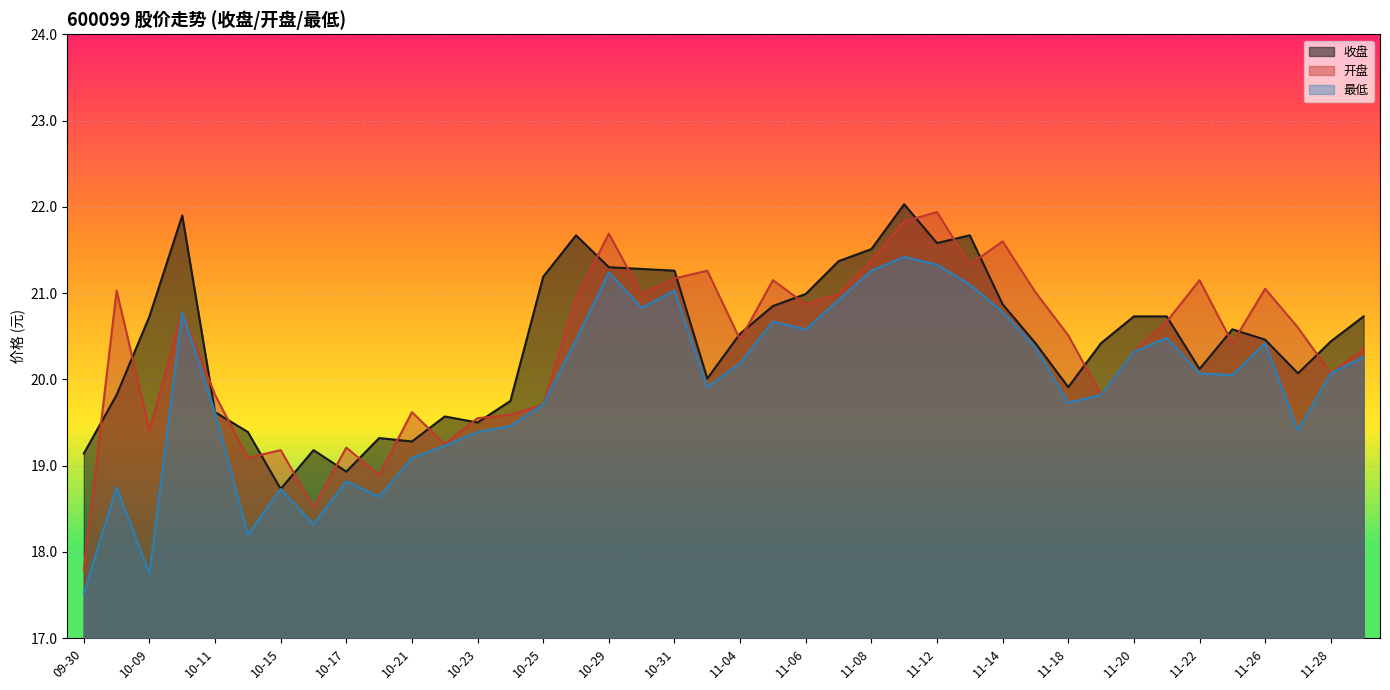

At which label does 开盘 first exceed 20?

10-08